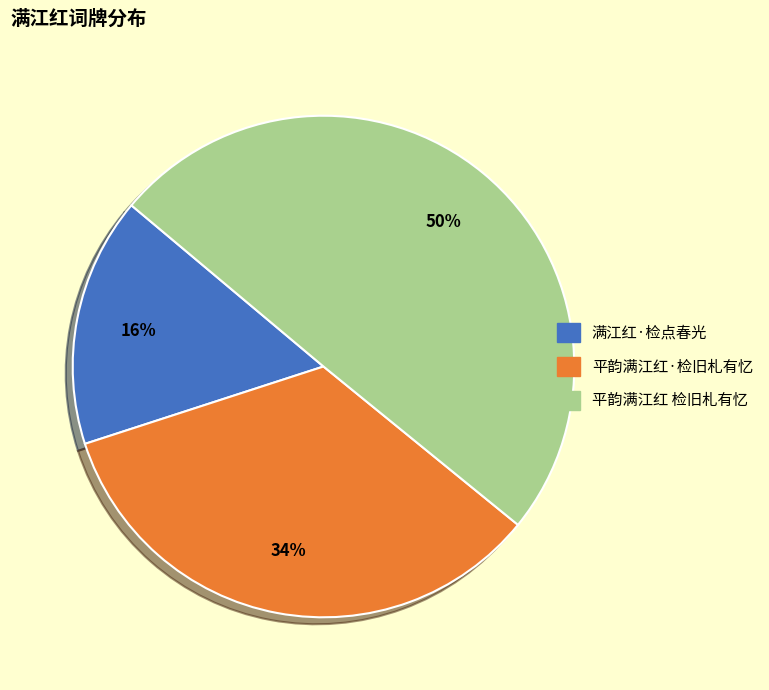

To the nearest percent, what portion does 平韵满江红·检旧札有忆 represent?

34%